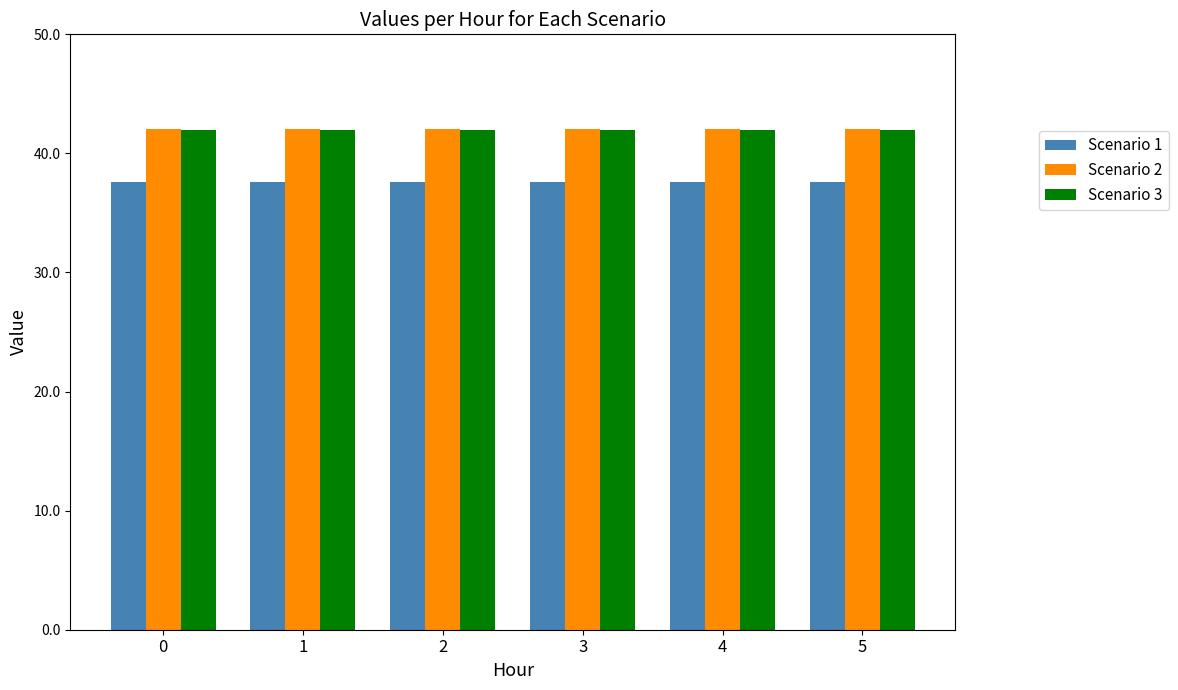

True or false: Scenario 3 has a value of 42.0 at 5.

True